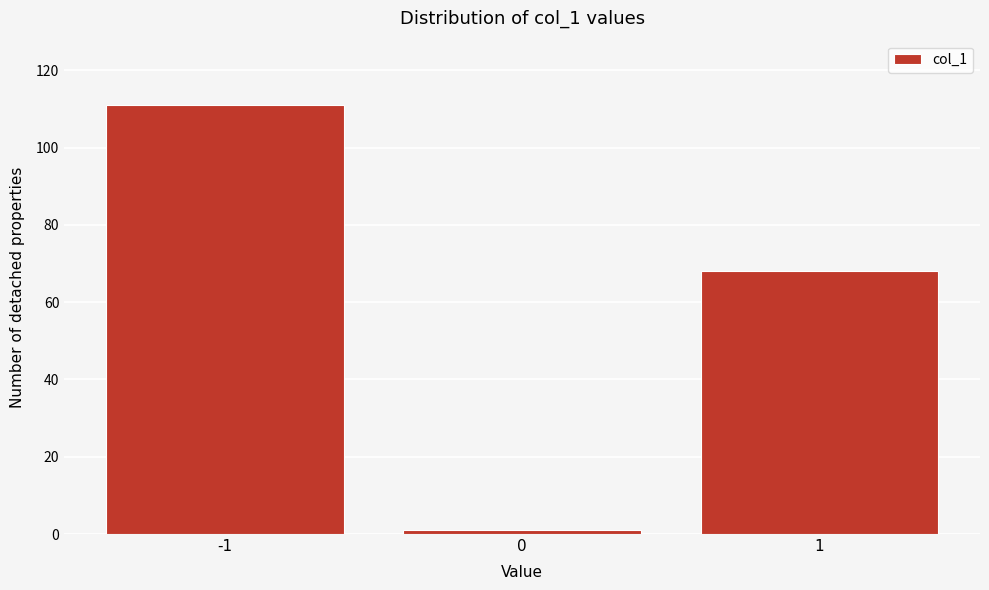

Reading left to right, list all the values displayed in this chart.

-1=111	0=1	1=68